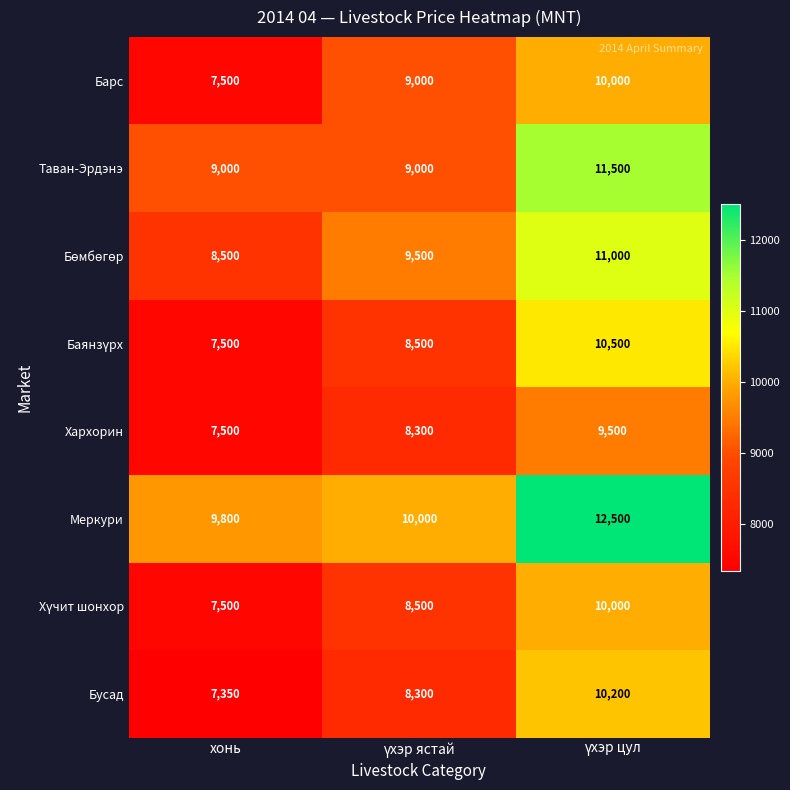

What is the approximate value of Бусад at хонь?

7350